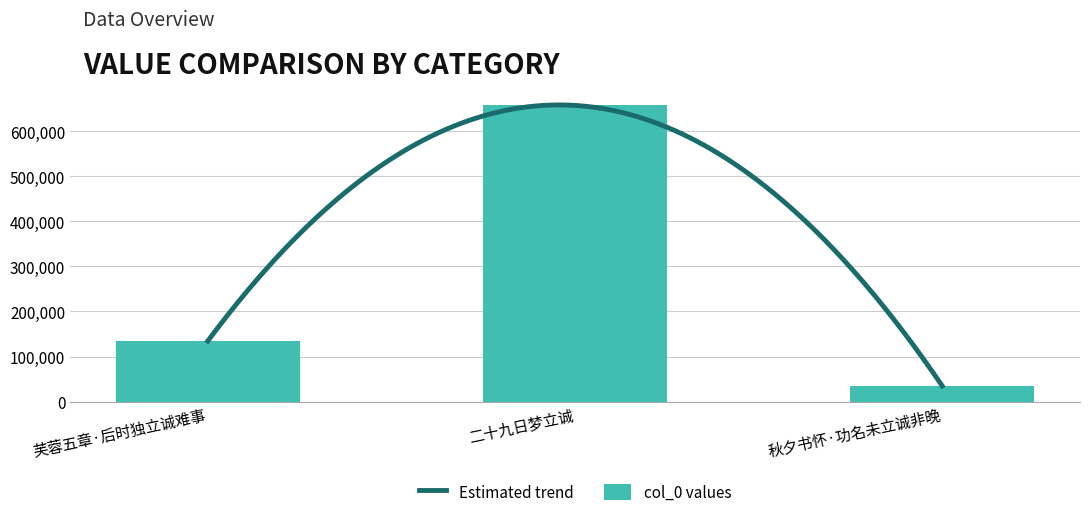

How many bars are there in total?

3